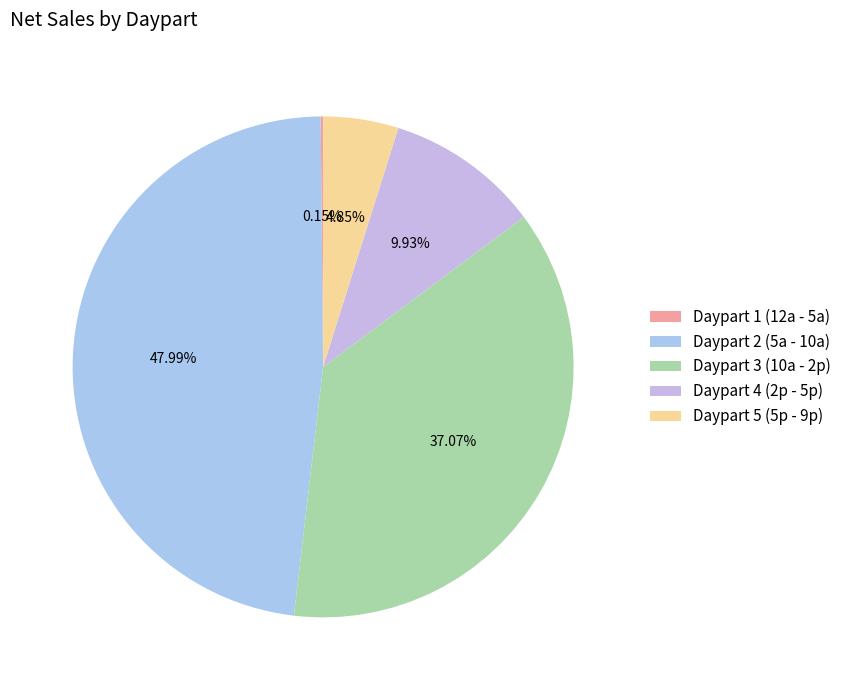

Does Daypart 1 (12a - 5a) represent more than half of the total?

No